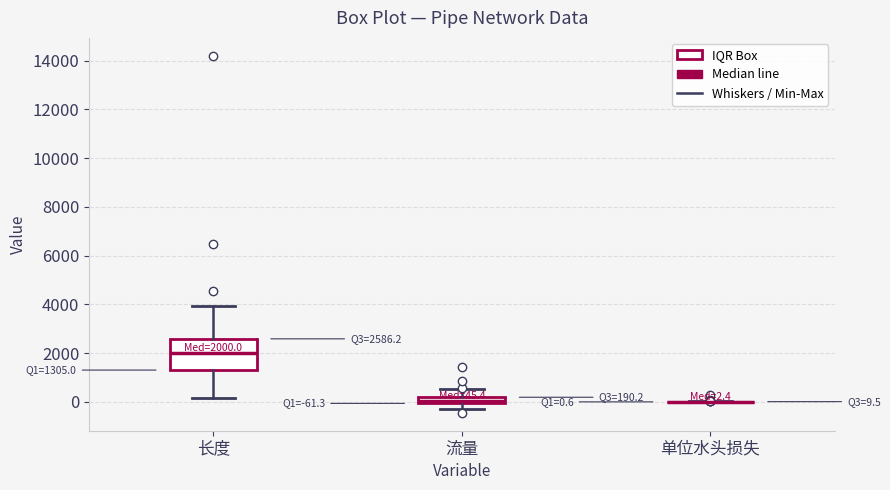

Comparing the boxes themselves (not the whiskers), which one is the tallest?

长度